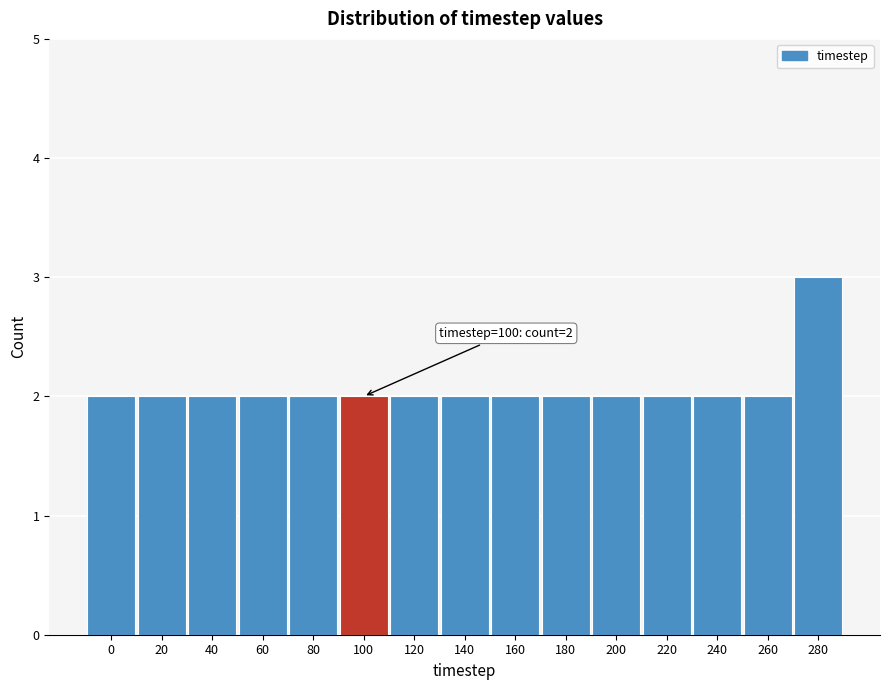

Reading left to right, what are all the values shown in this chart?

0=2	20=2	40=2	60=2	80=2	100=2	120=2	140=2	160=2	180=2	200=2	220=2	240=2	260=2	280=3